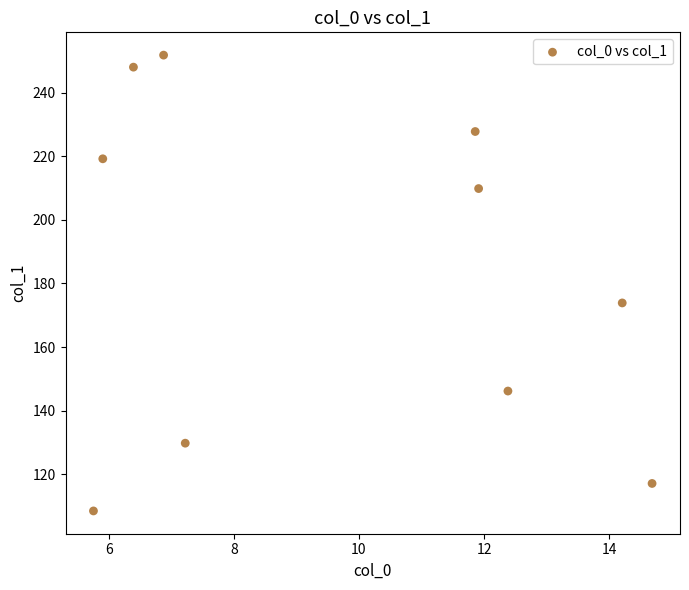

What is the range of Y values (max minus min)?

143.3